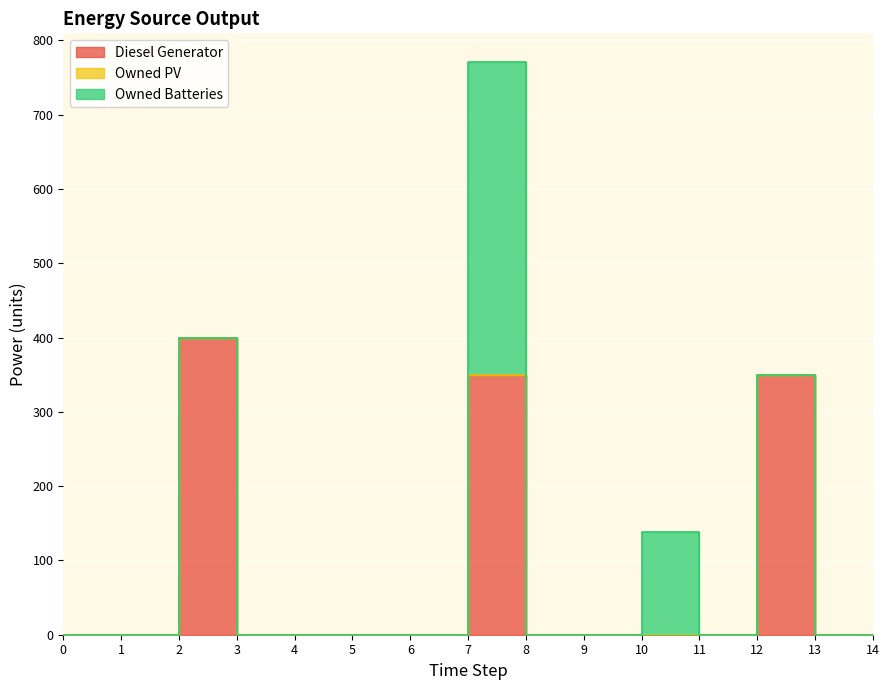

How many values in the Owned Batteries series exceed 0?

2